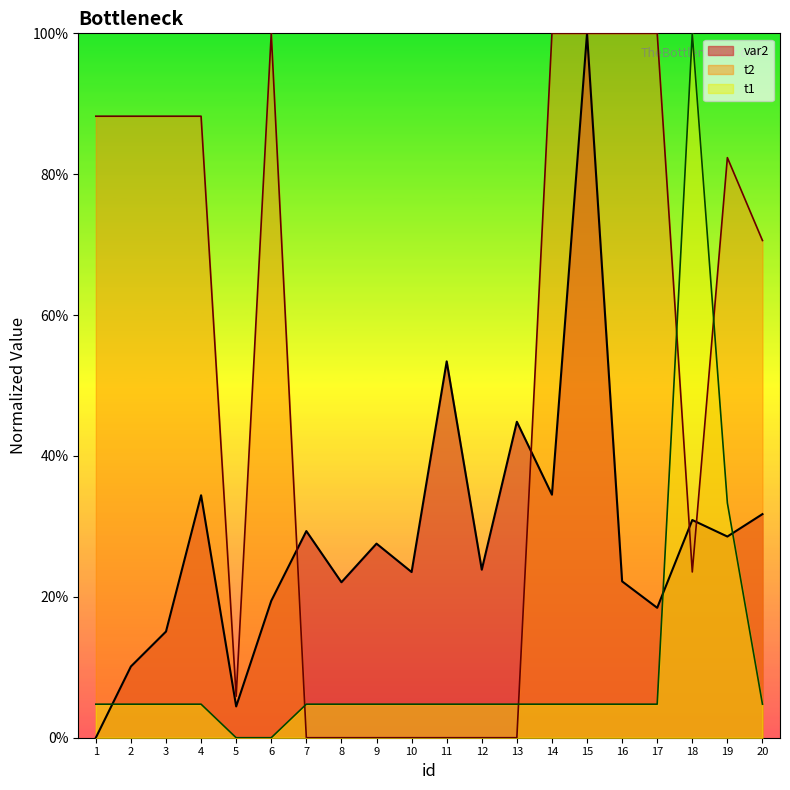

True or false: var2 has a value of 0.2 at 17.

False